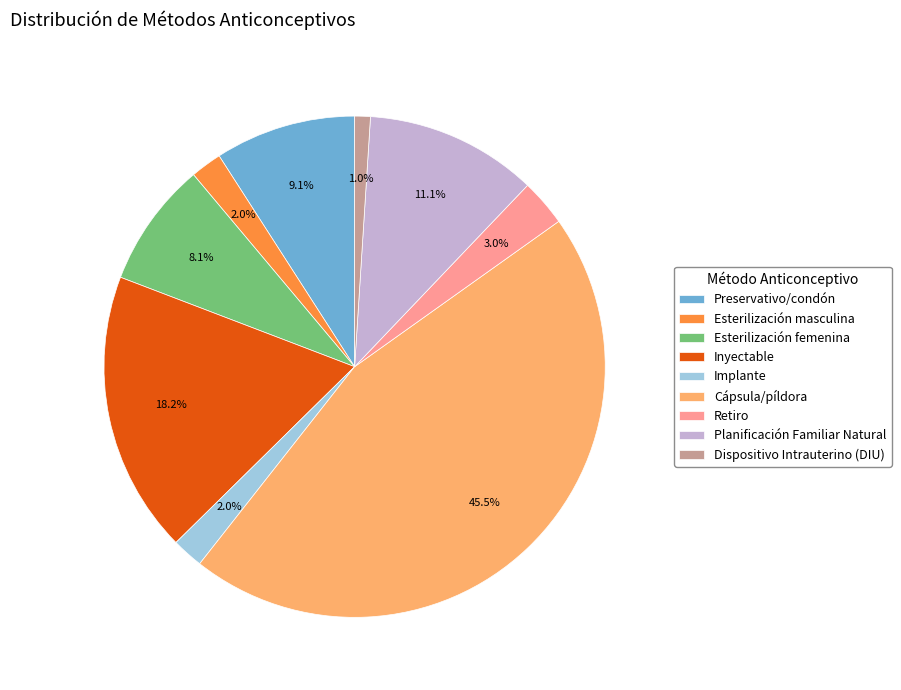

To the nearest percent, what percentage of the pie is Implante?

2%